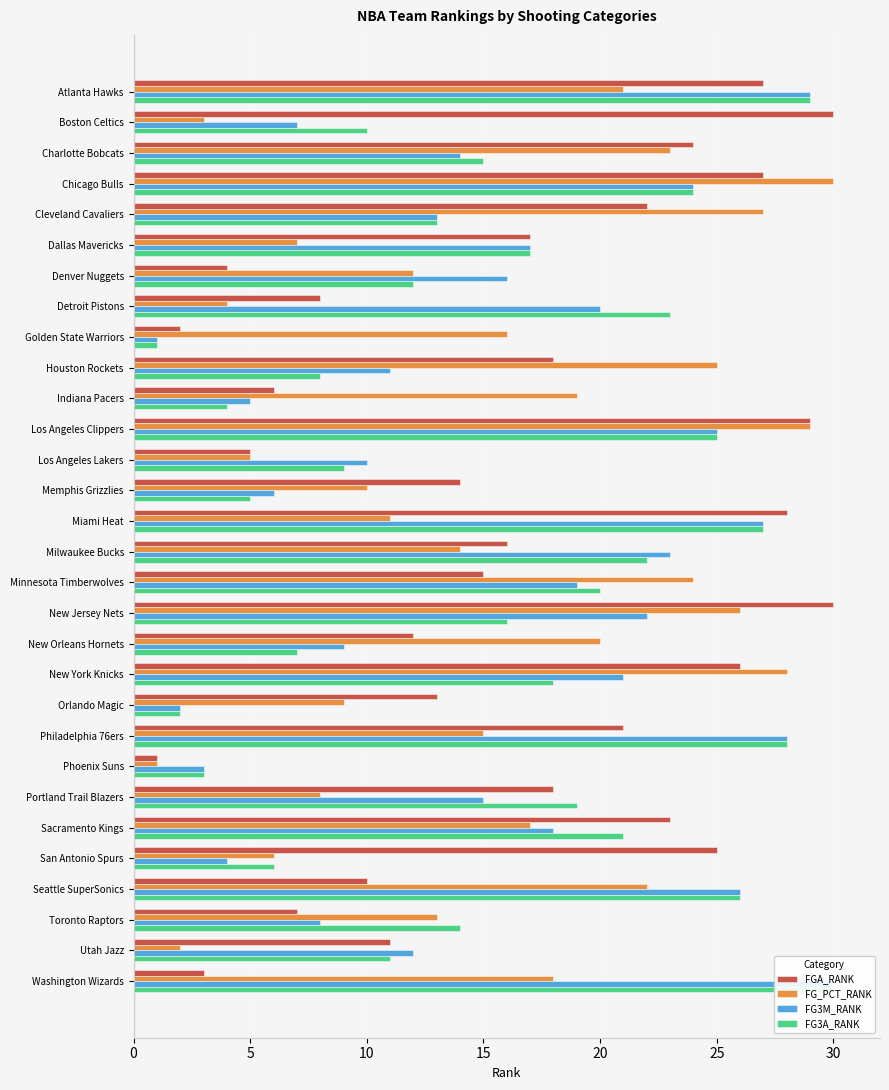

How many bars are there in total?

120